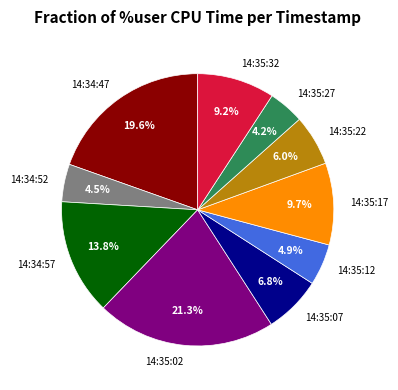

What percentage is the 14:35:22 slice, to the nearest percent?

6%